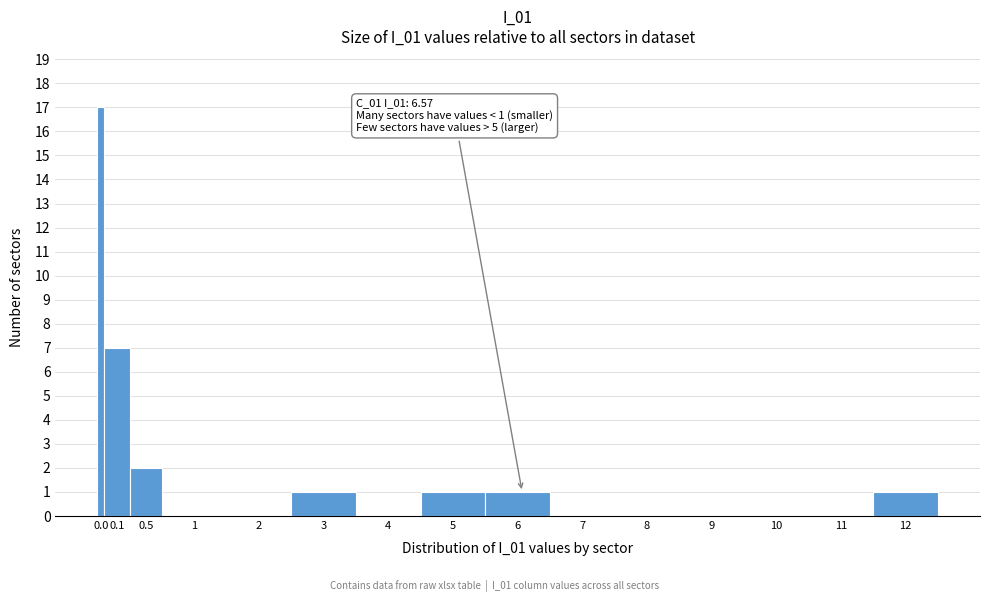

Reading left to right, extract all data points from this chart.

0.0=17	0.1=7	0.5=2	1=0	2=0	3=1	4=0	5=1	6=1	7=0	8=0	9=0	10=0	11=0	12=1